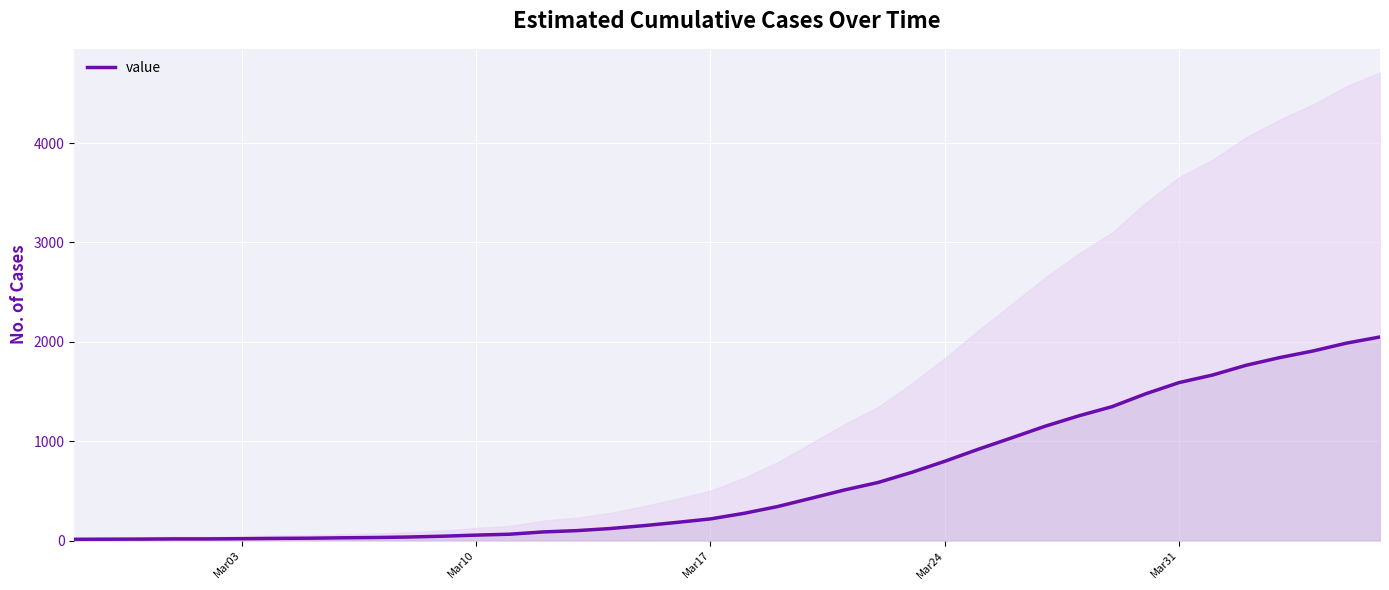

Does the chart display data point markers on the line(s)?

No